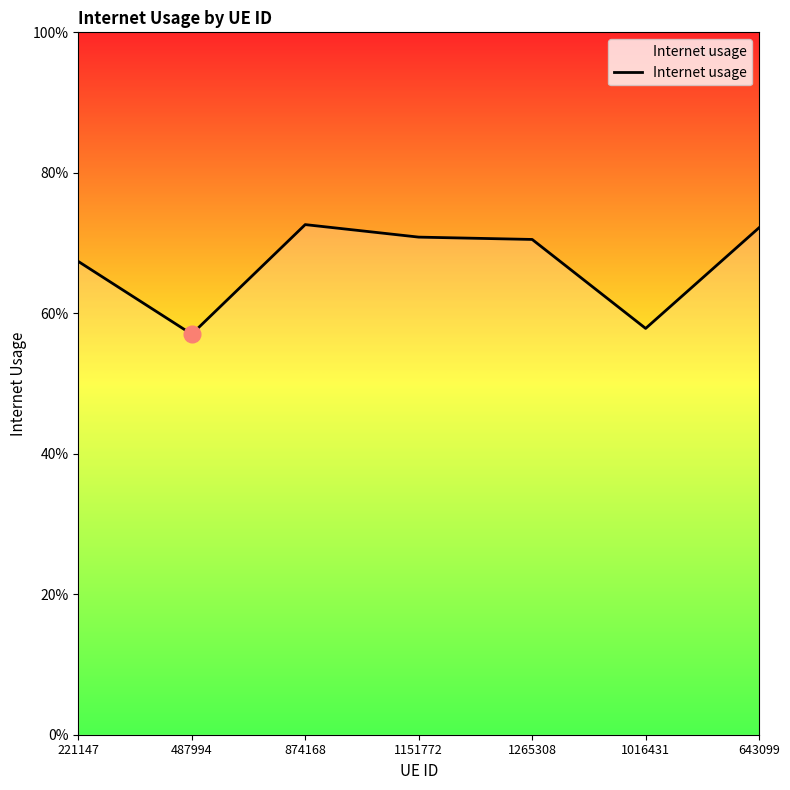

Does the chart have visible grid lines?

No